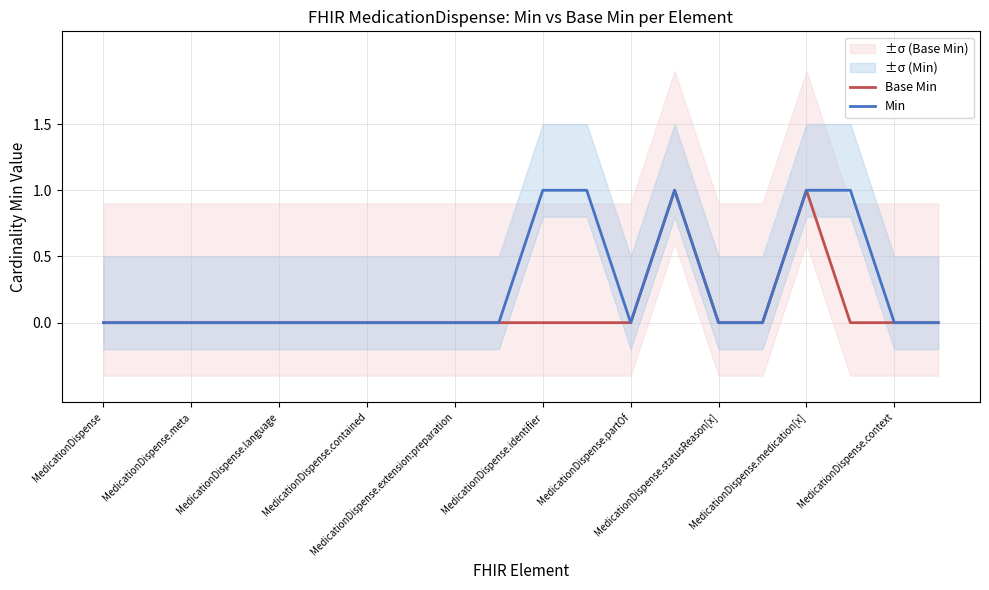

At MedicationDispense, list the series in order from smallest to largest.

Base Min, Min